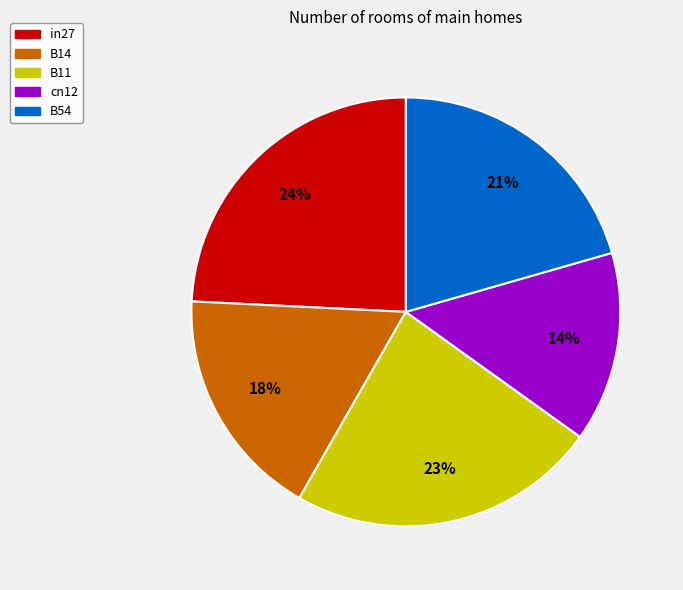

What percentage is the B14 slice, to the nearest percent?

18%